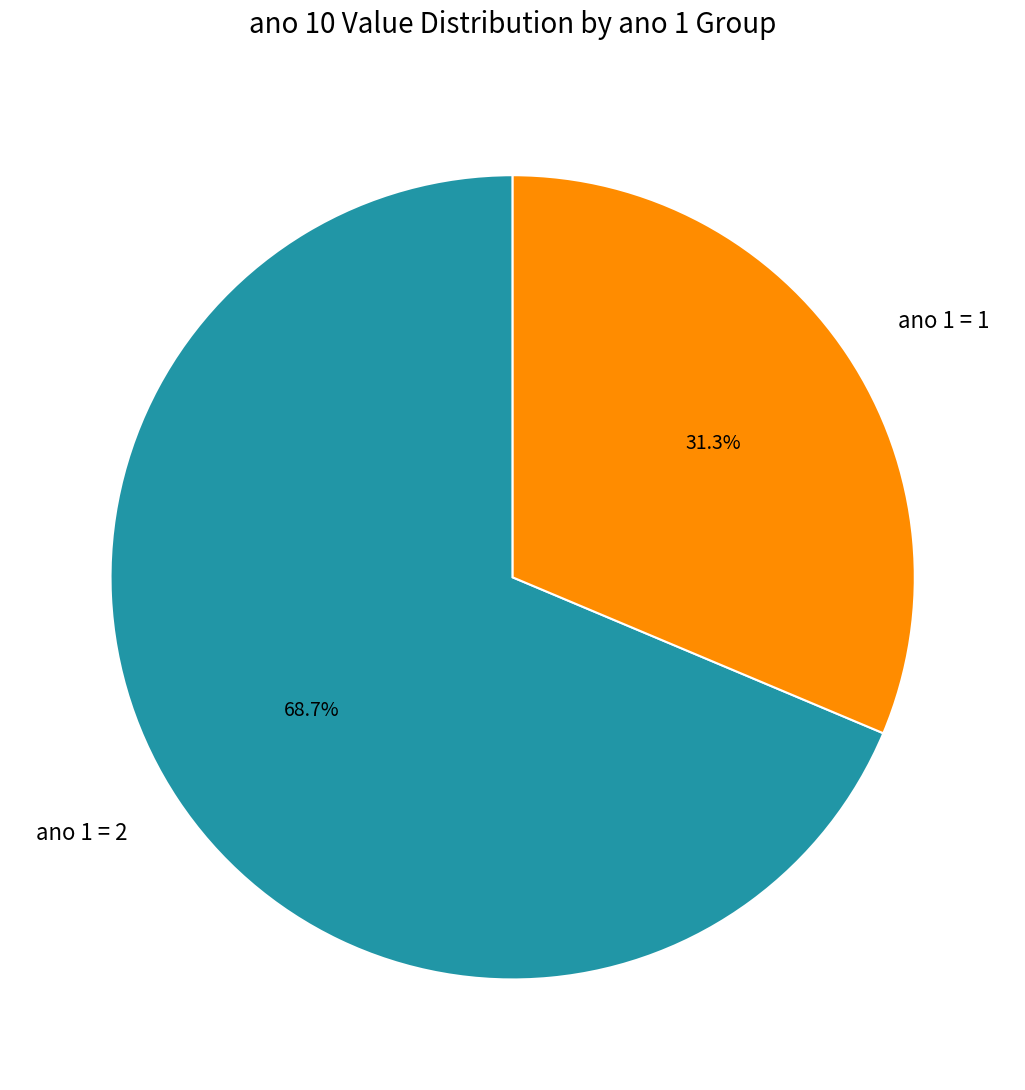

What portion of the pie excludes ano 1 = 2?

31.3%